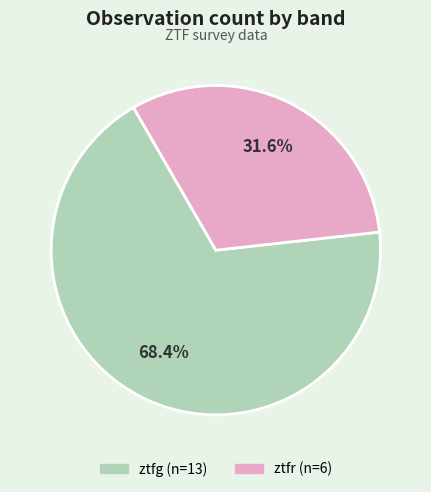

True or false: ztfr accounts for 42% of the total.

False